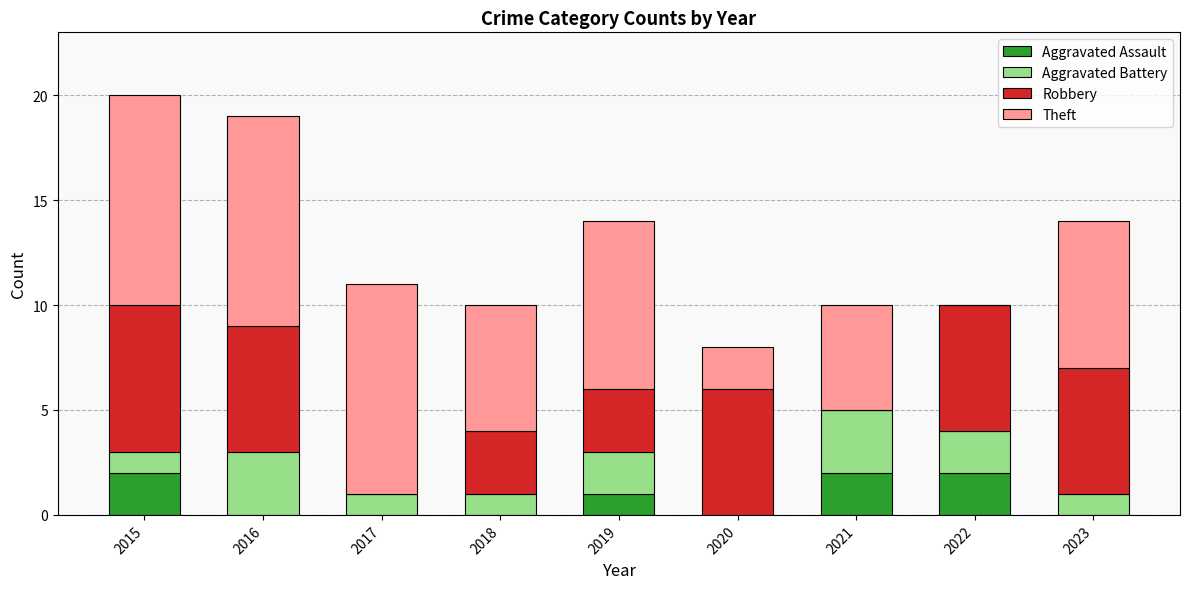

The value of Aggravated Assault at 2015 is 3. True or false?

False